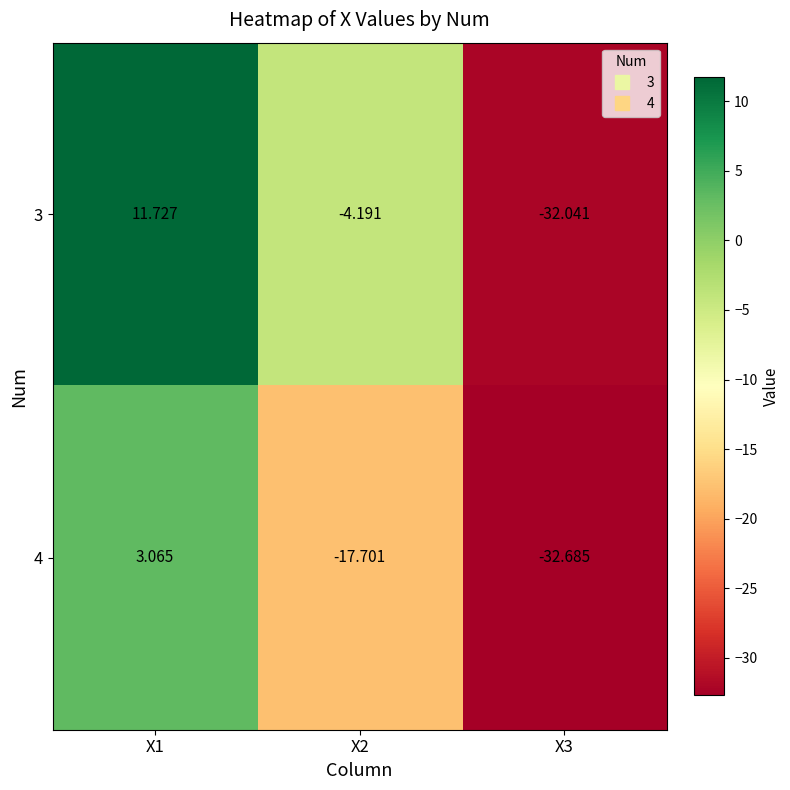

How many positive values does the 4 series have?

1